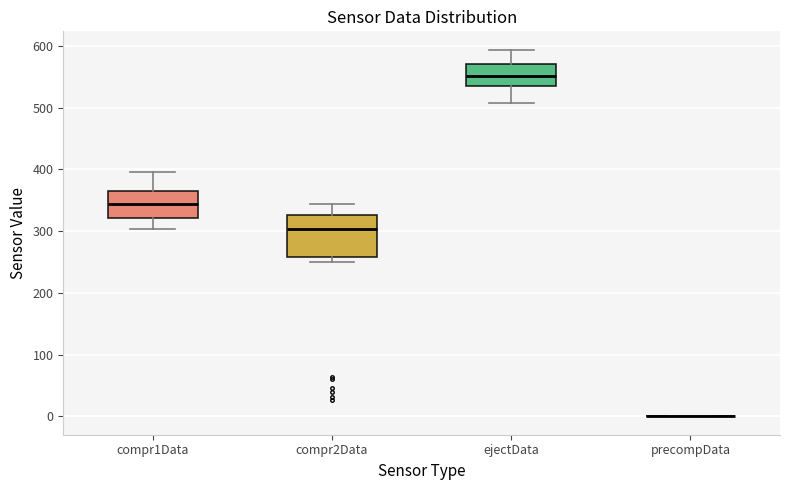

Reading left to right, read every box against the y-axis: the position of its median line, the range the box covers, and the ends of its whiskers. The values are not printed on the chart, so give them approximately, as read against the axis.

compr1Data: median 340, box 320 to 360, whiskers 300 to 400
compr2Data: median 300, box 260 to 330, whiskers 250 to 340
ejectData: median 550, box 540 to 570, whiskers 510 to 590
precompData: box collapsed to a line at 0, whiskers 0 to 0